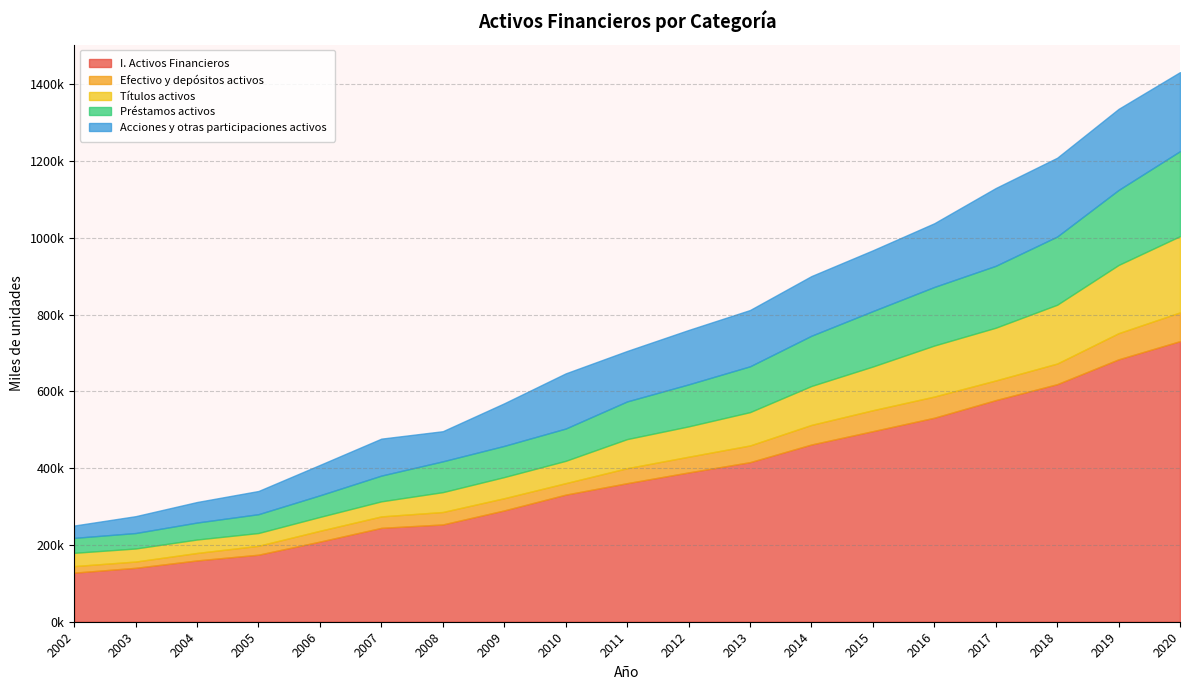

True or false: I. Activos Financieros and Efectivo y depósitos activos cross at least once.

False